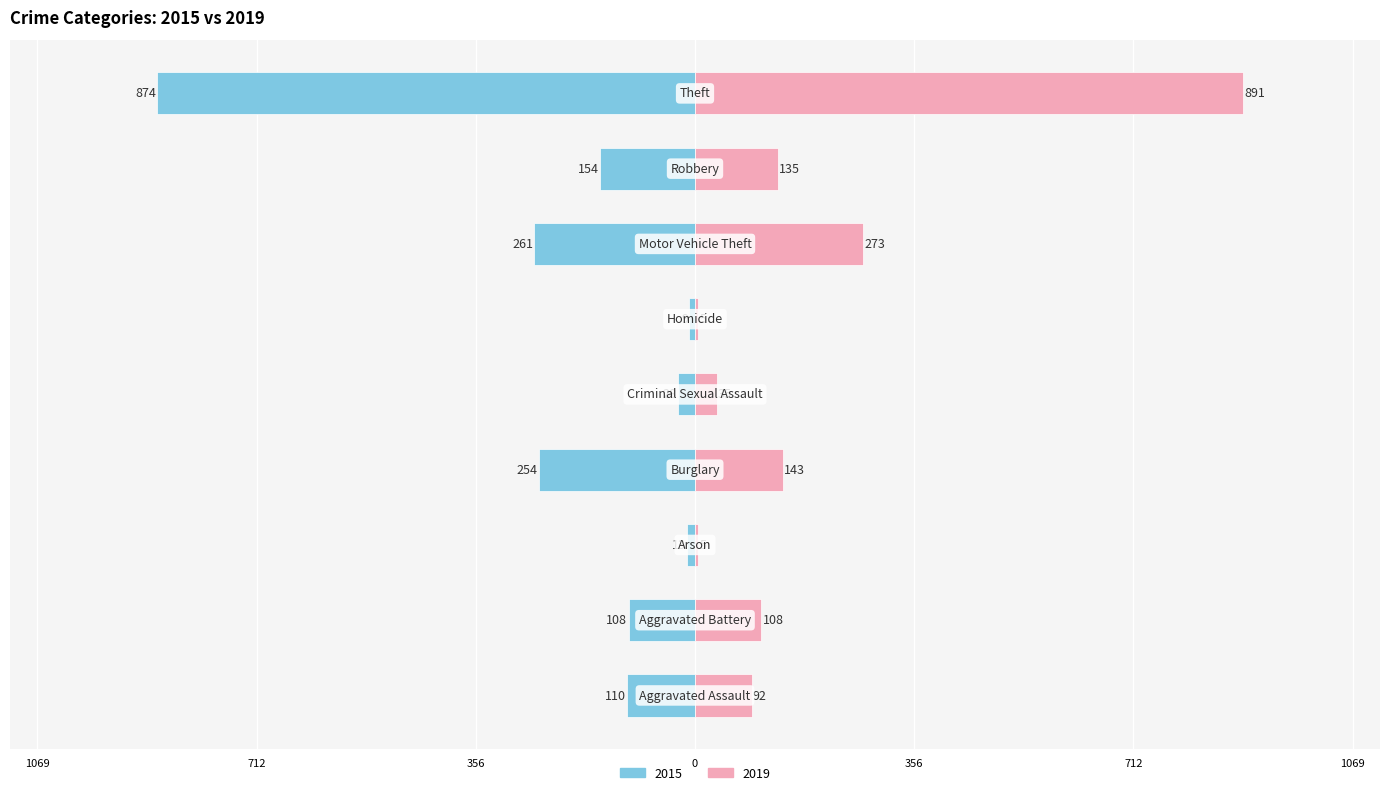

What is the label of the 9th bar from the left?

Theft